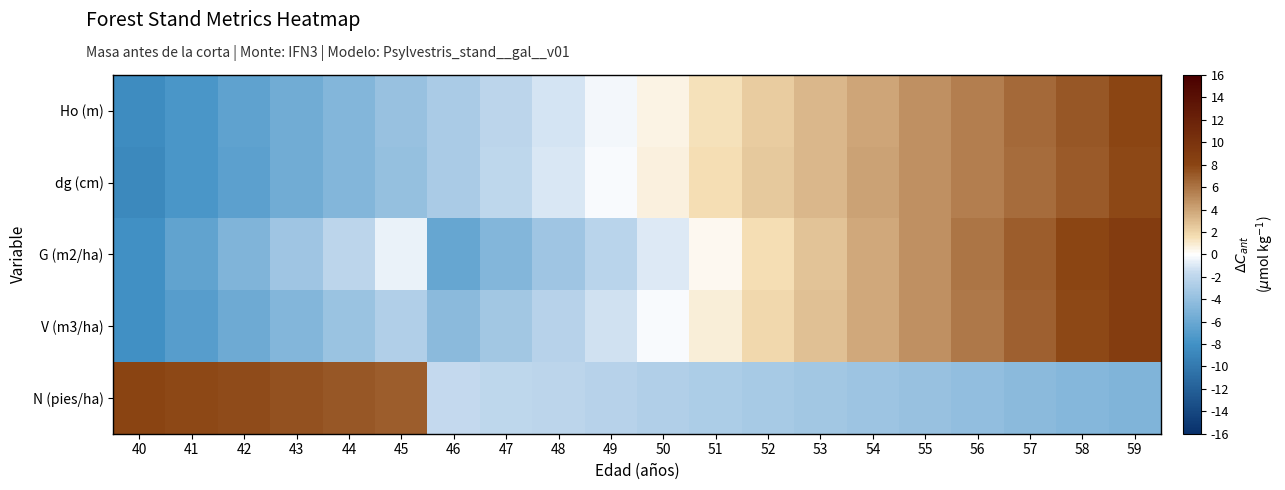

Between 50 and 43, which is larger?

50